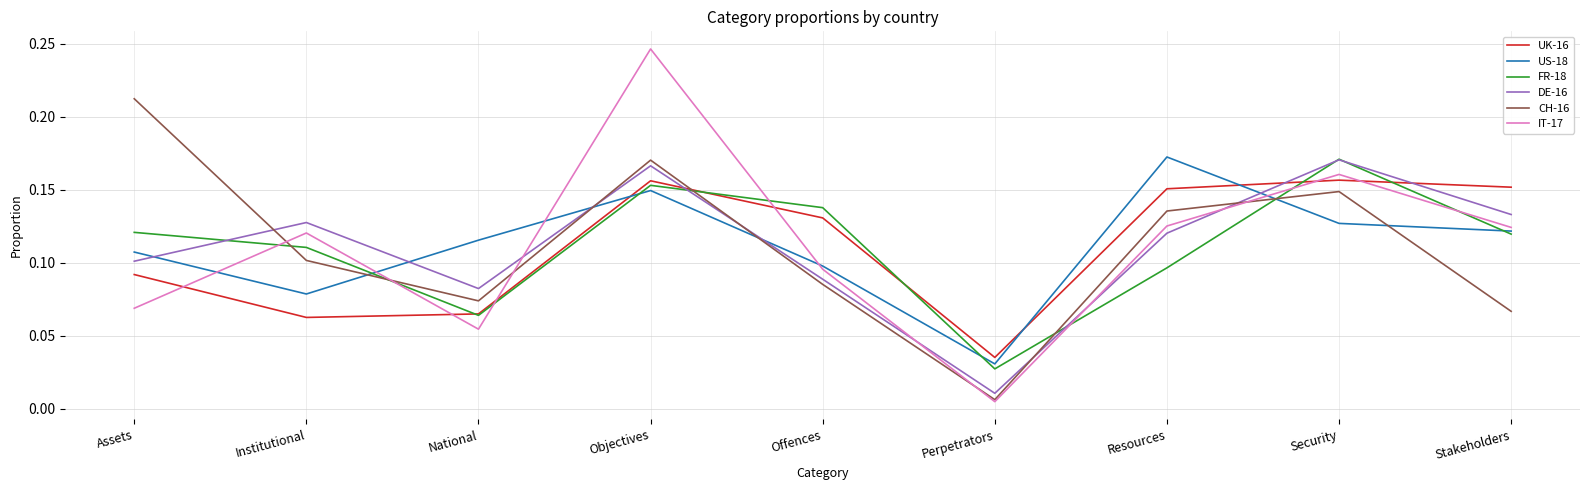

At which label does FR-18 reach its peak?

Security